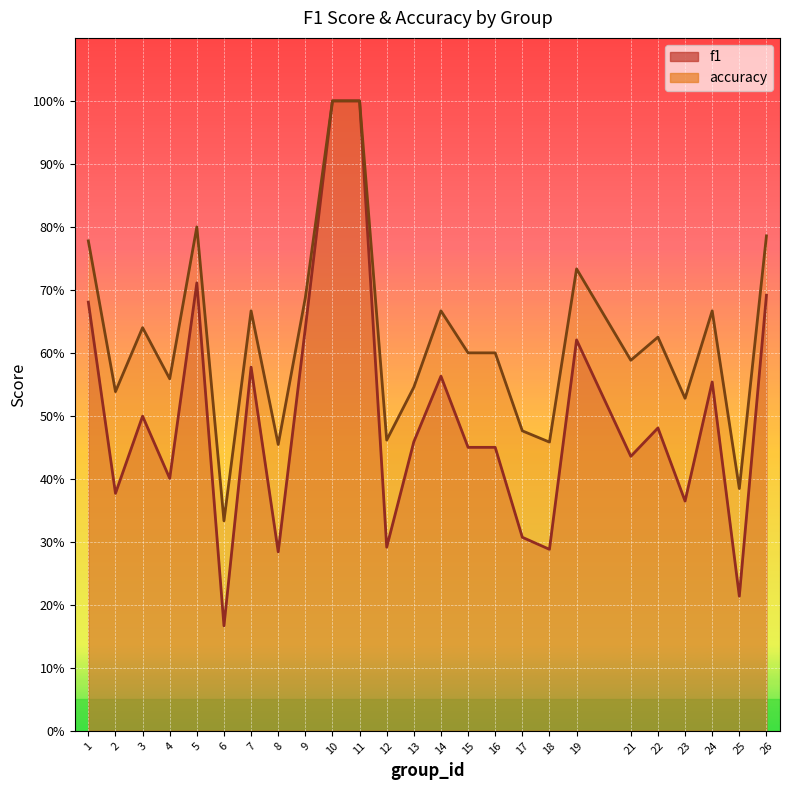

What are all the series names shown in the legend?

f1, accuracy